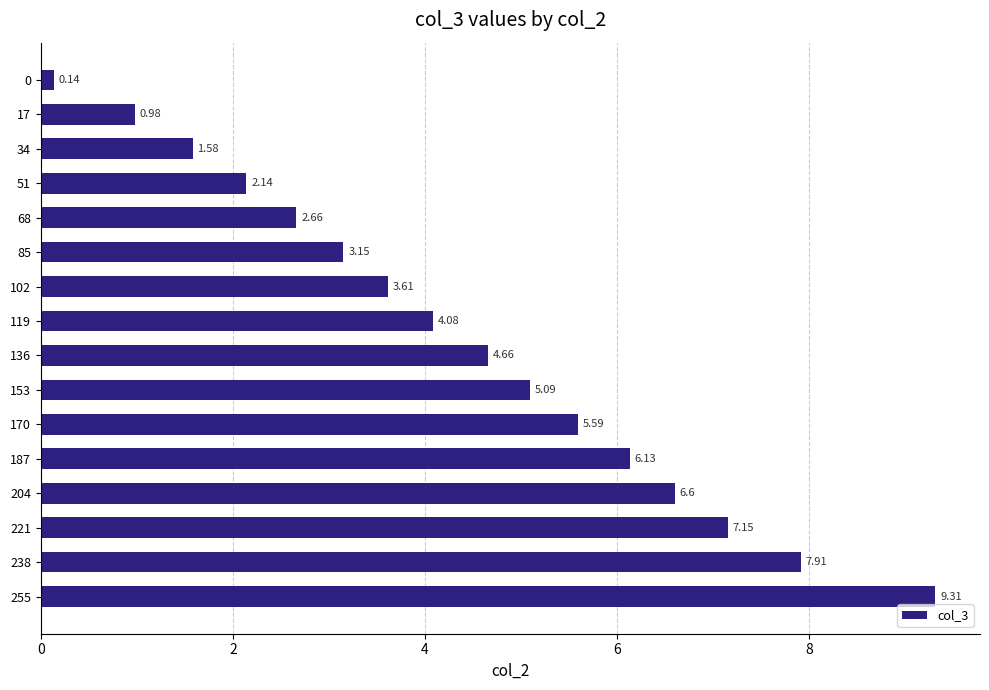

Which label corresponds to the largest value in the chart?

255